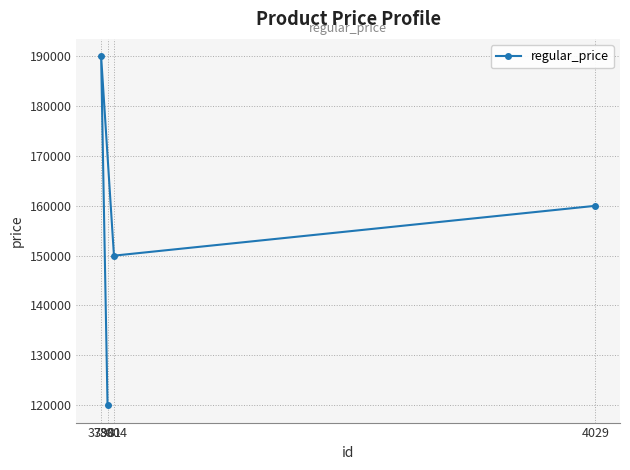

Where is the first local maximum?

3798